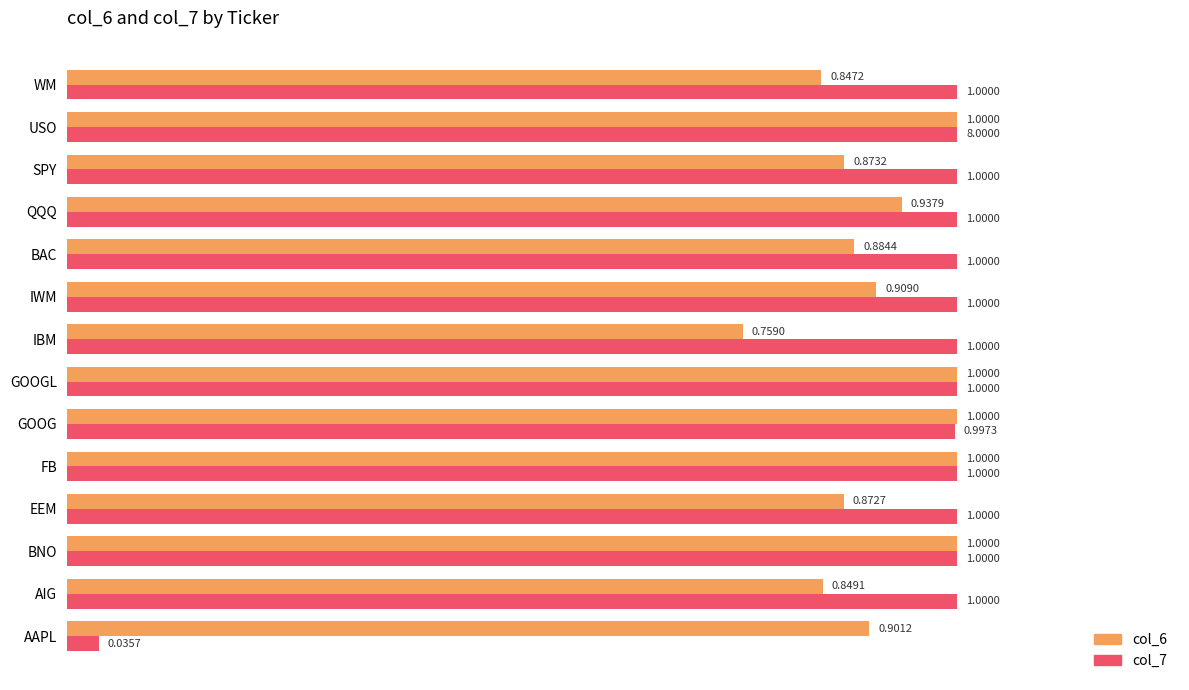

At SPY, list the series in order from smallest to largest.

col_6, col_7